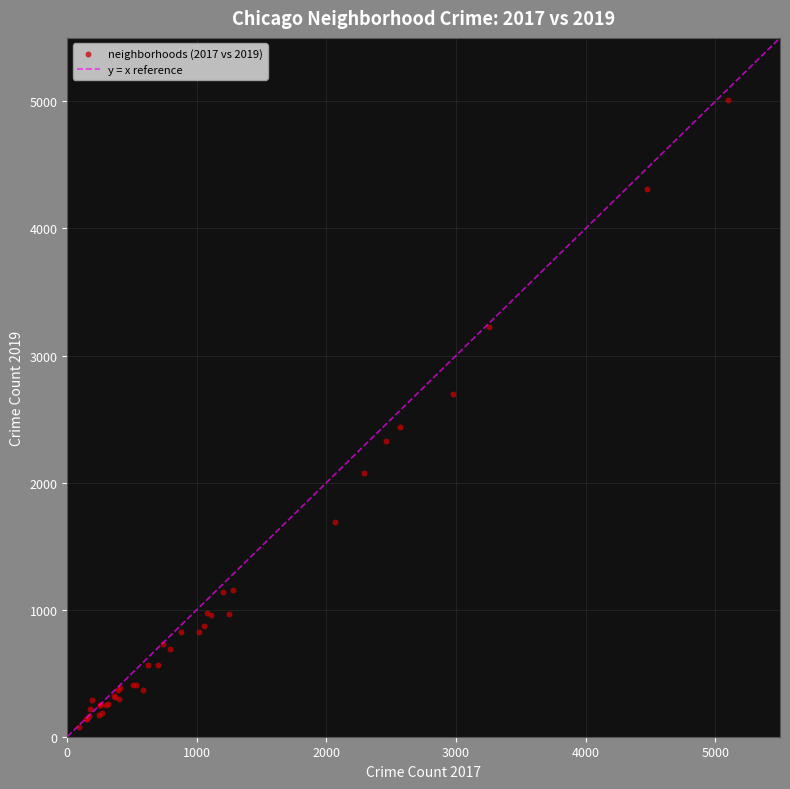

What Y value in the scatter plot is closest to 2542?

2441